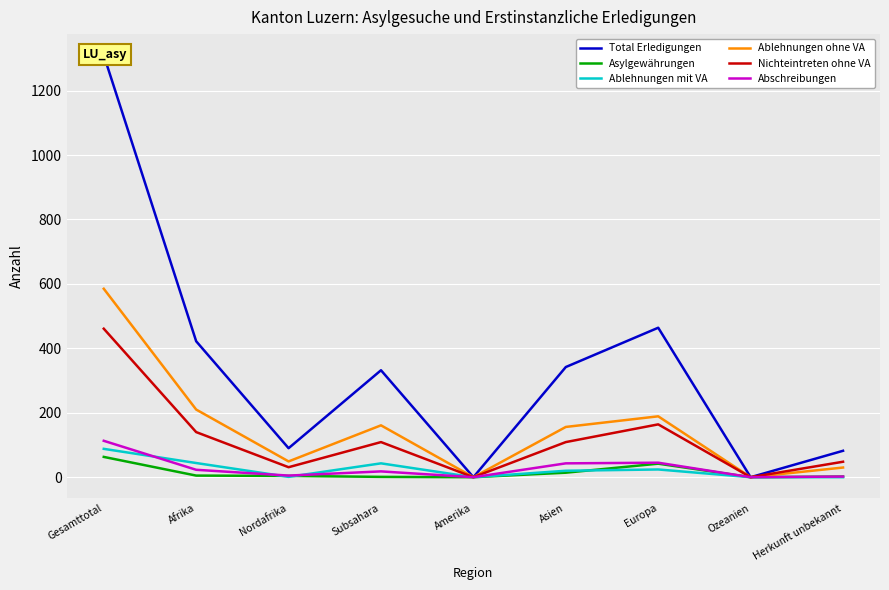

Is it true that Asylgewährungen equals 5 at Nordafrika?

False